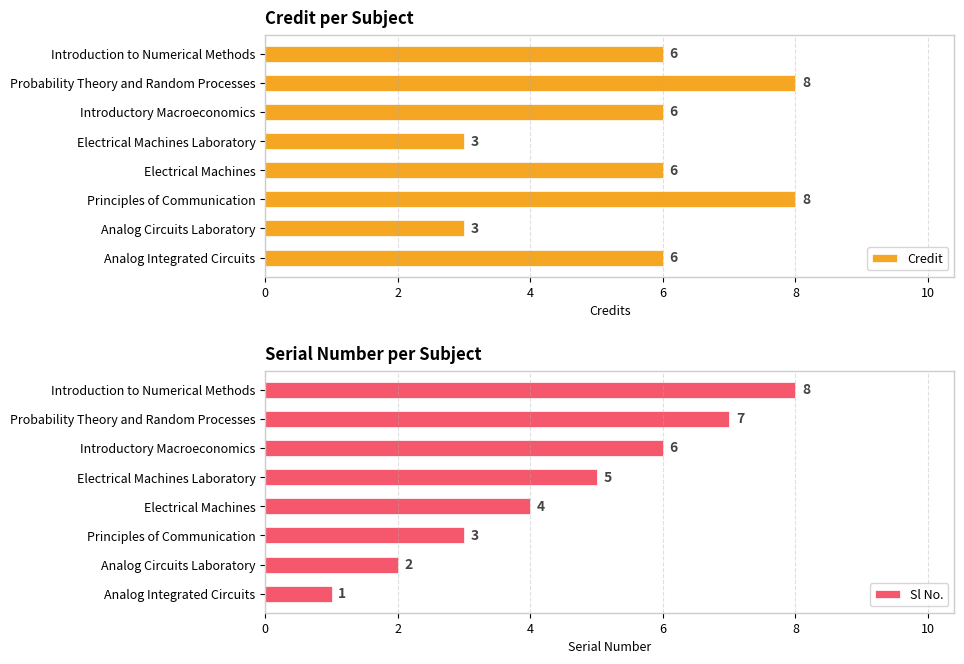

True or false: Credit has a value of 12 at Principles of Communication.

False